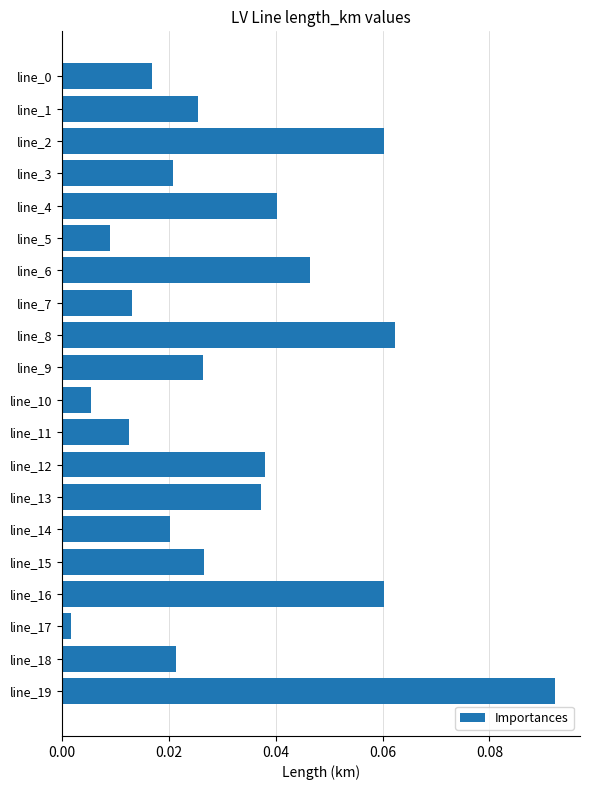

The chart shows a value of 0.0 at line_19. True or false?

False